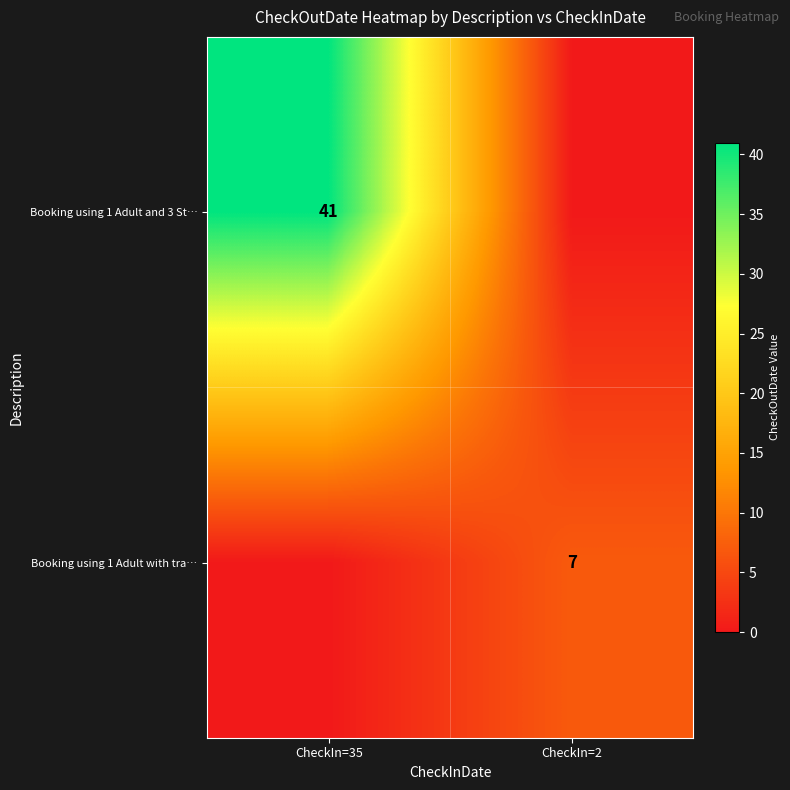

True or false: Booking using 1 Adult with tra… has a value of 7 at CheckIn=2.

True